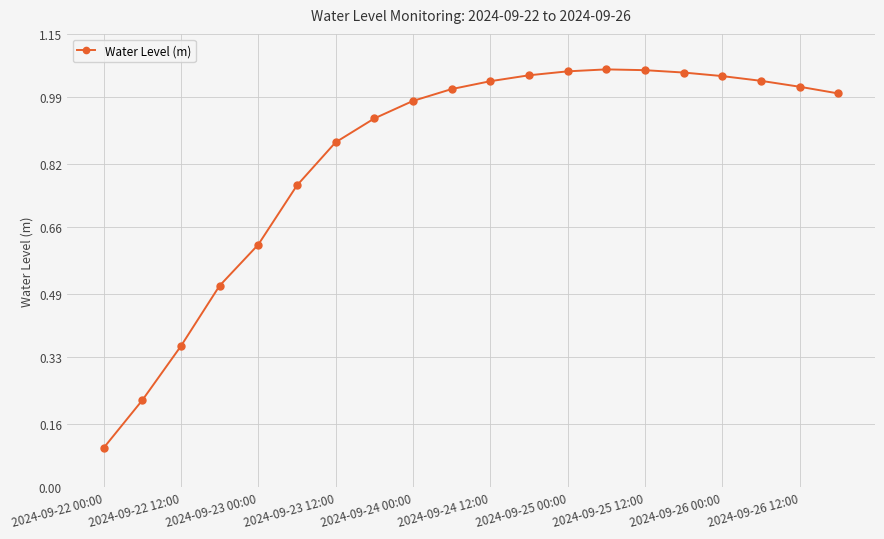

What is the sum of all values?

16.8